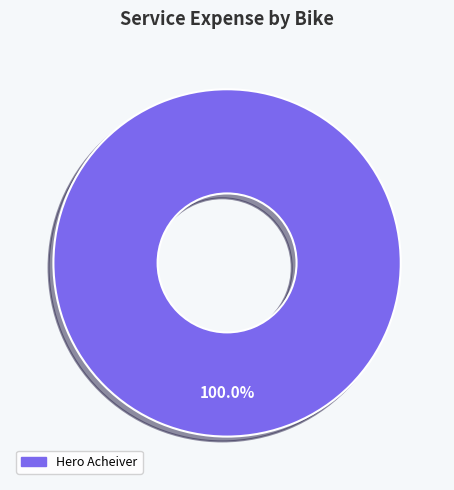

Is there a majority slice in this chart?

Yes